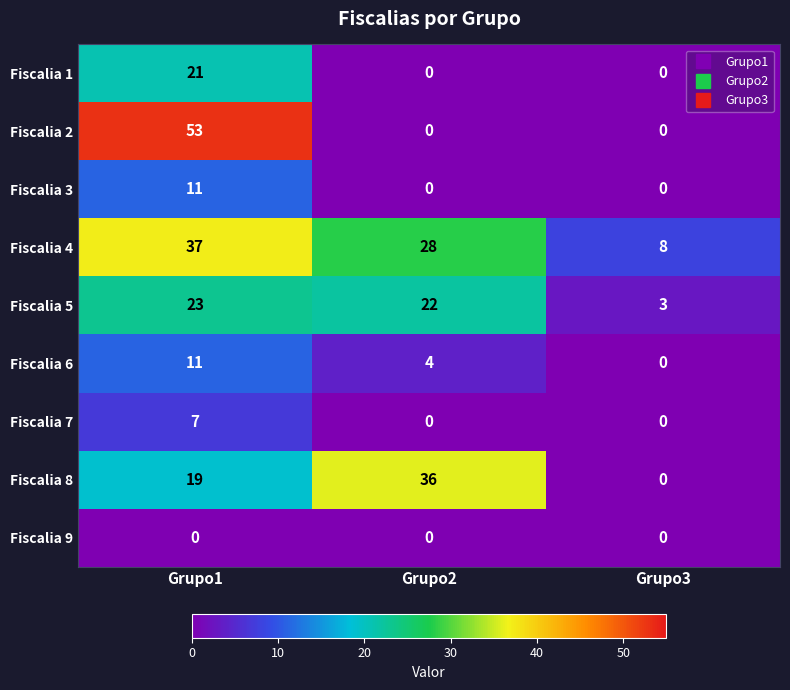

What is the difference between the Fiscalia 4 values at Grupo1 and Grupo3?

29